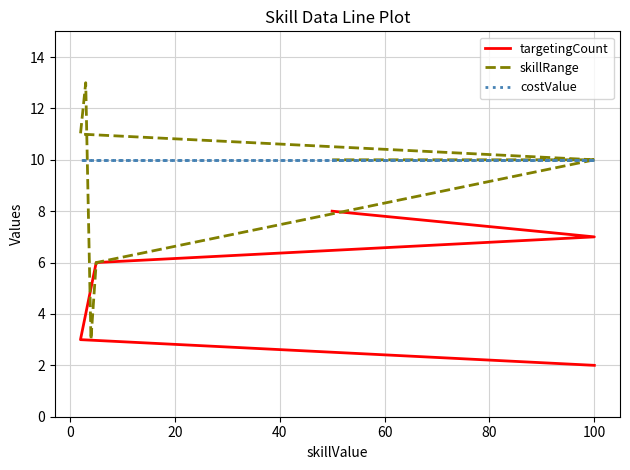

What is the average value of the targetingCount series?

5